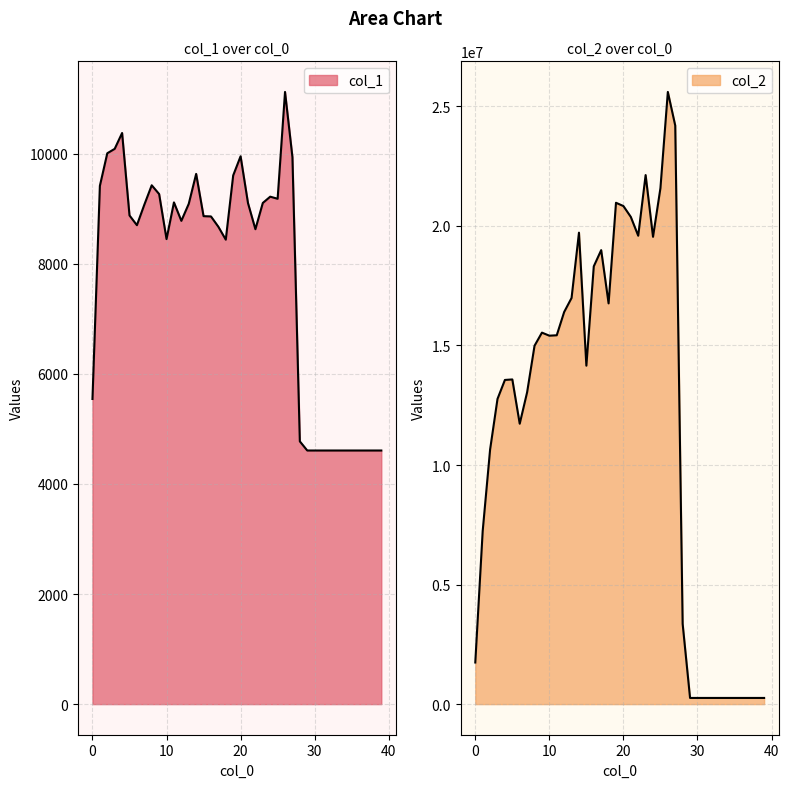

At which label does col_2 first exceed 14154739?

8